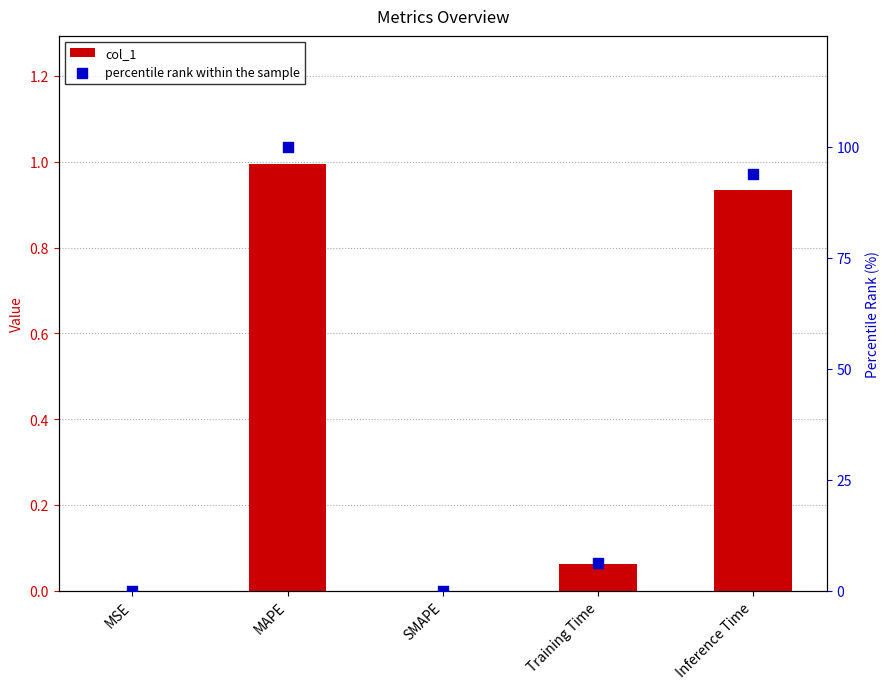

What are all the series names shown in the legend?

col_1, percentile rank within the sample